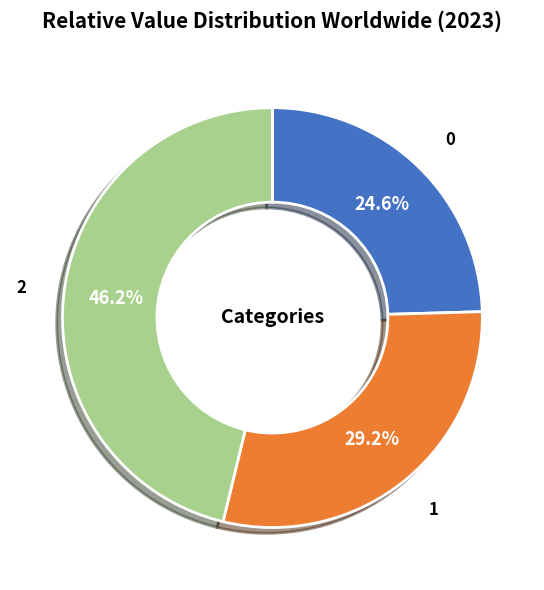

Which category has the biggest portion of the pie?

2